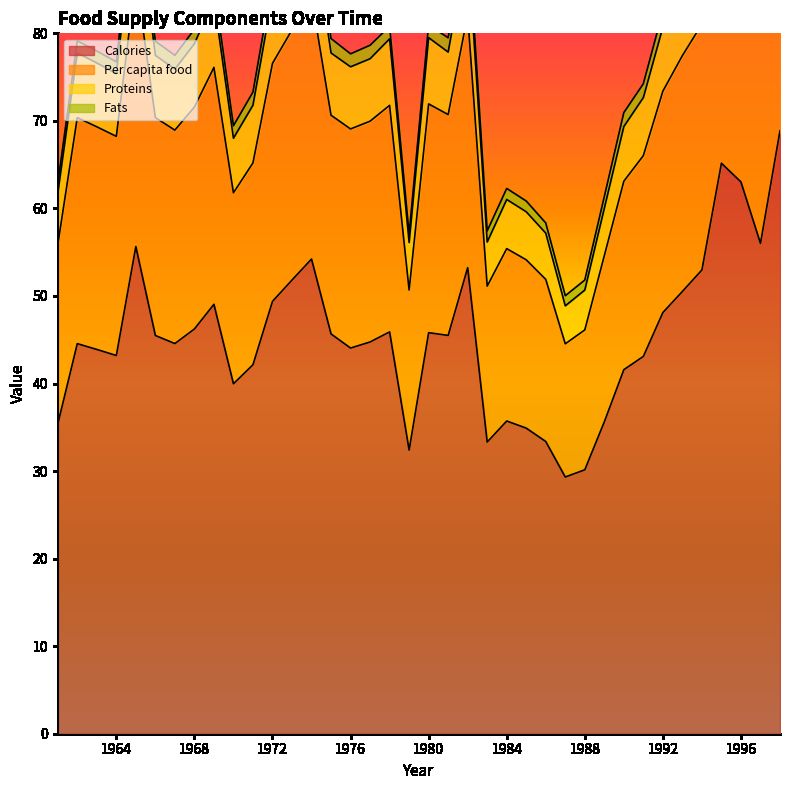

True or false: Per capita food and Proteins cross at least once.

False